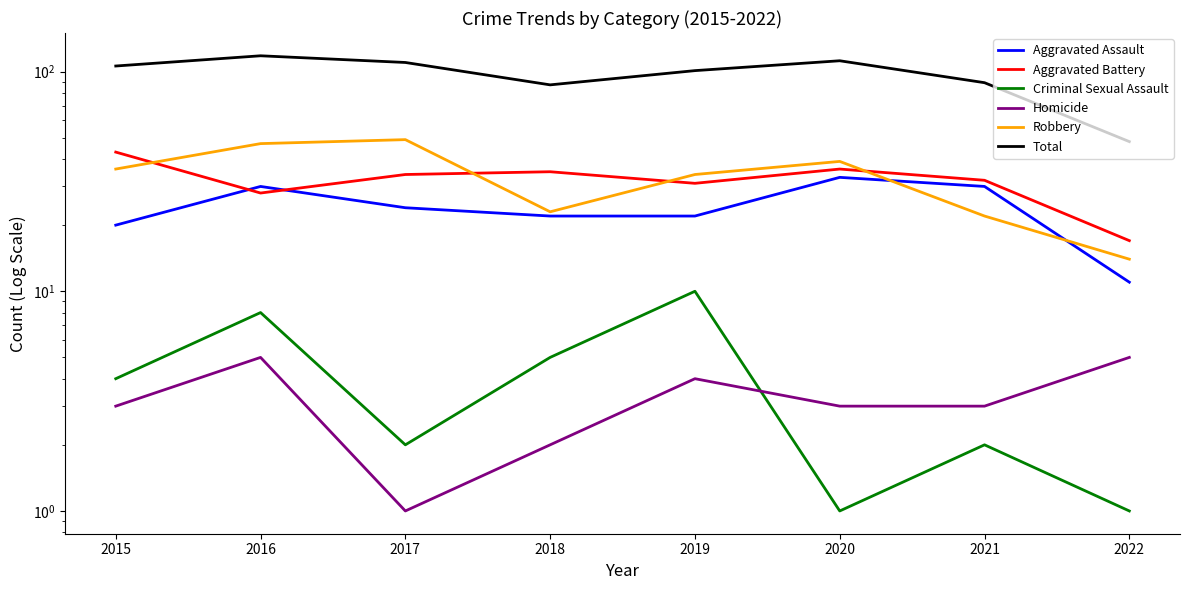

What are all the series names shown in the legend?

Aggravated Assault, Aggravated Battery, Criminal Sexual Assault, Homicide, Robbery, Total